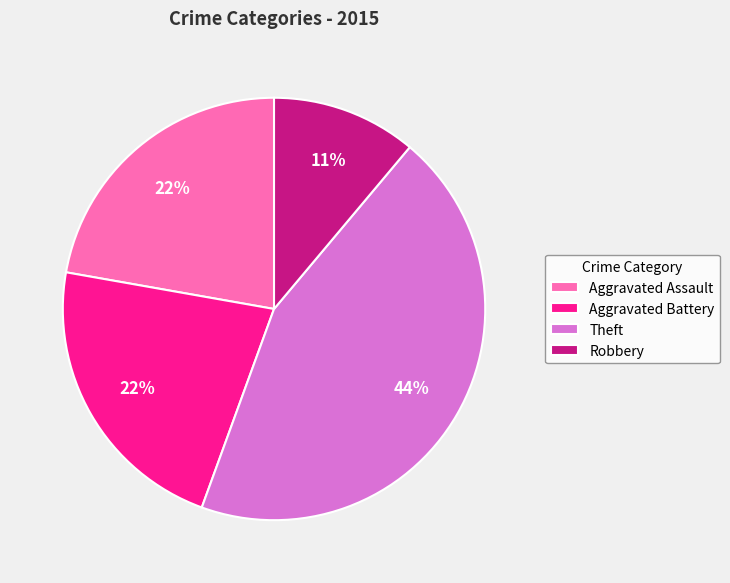

Between Theft and Aggravated Battery, which is larger?

Theft